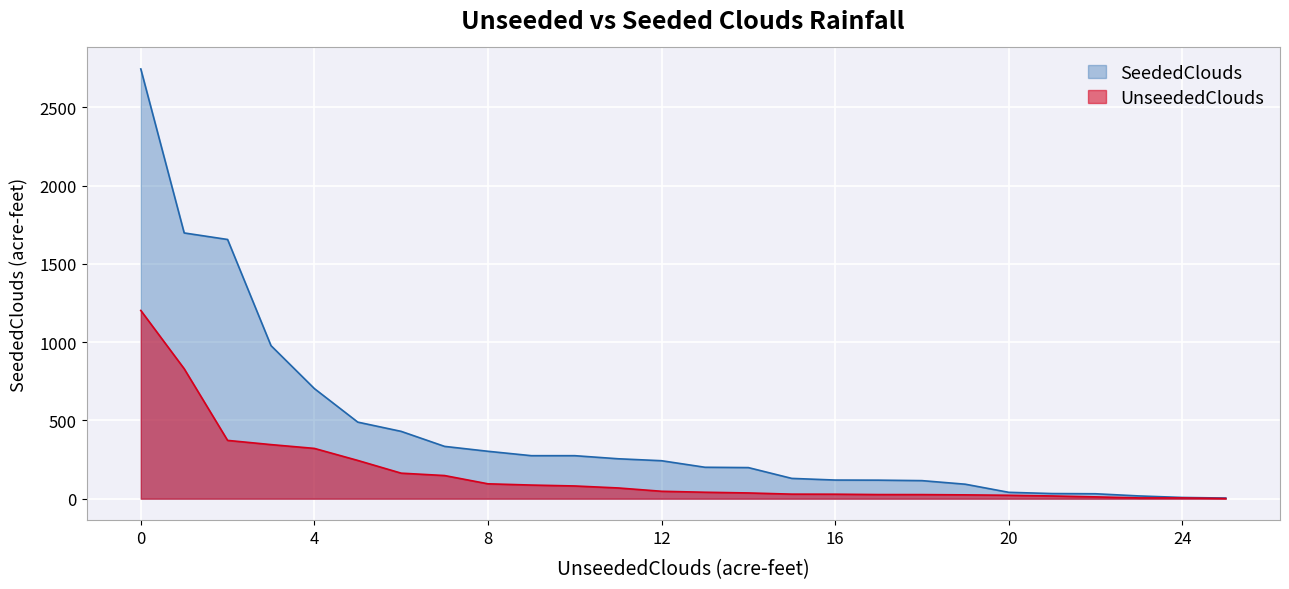

What are all the series names shown in the legend?

SeededClouds, UnseededClouds